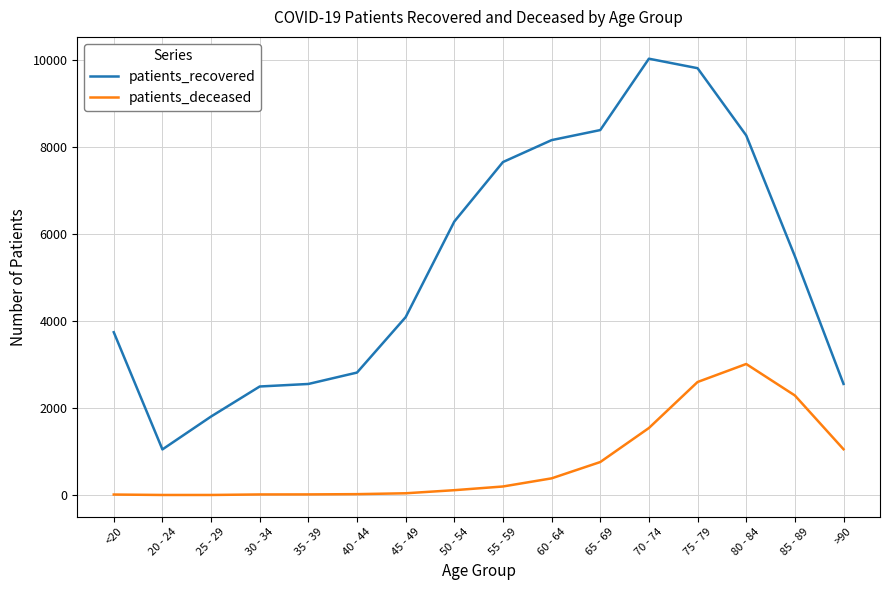

What is the sum of the patients_recovered values at 30 - 34 and 45 - 49?

6586